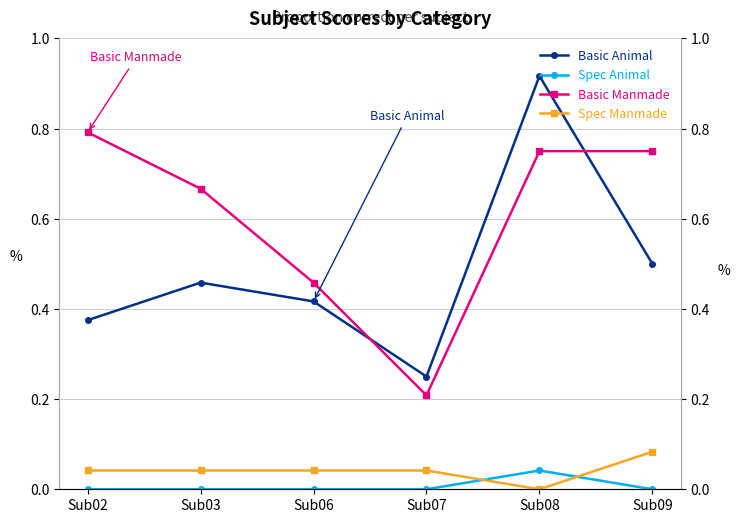

Between which two adjacent categories do Basic Animal and Basic Manmade first intersect?

Sub06 and Sub07